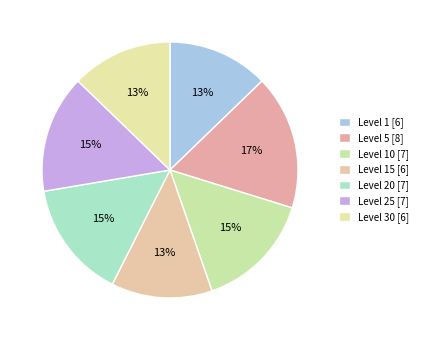

How many segments does this pie chart have?

7